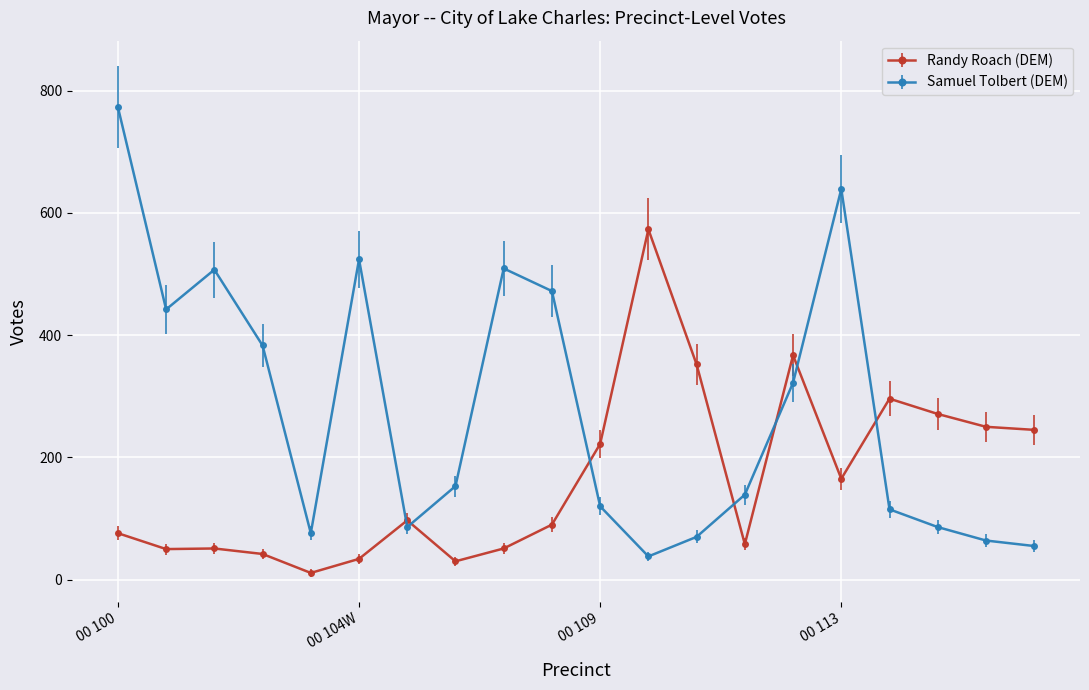

What is the value of the Samuel Tolbert (DEM) point at the 12th from the left?

38